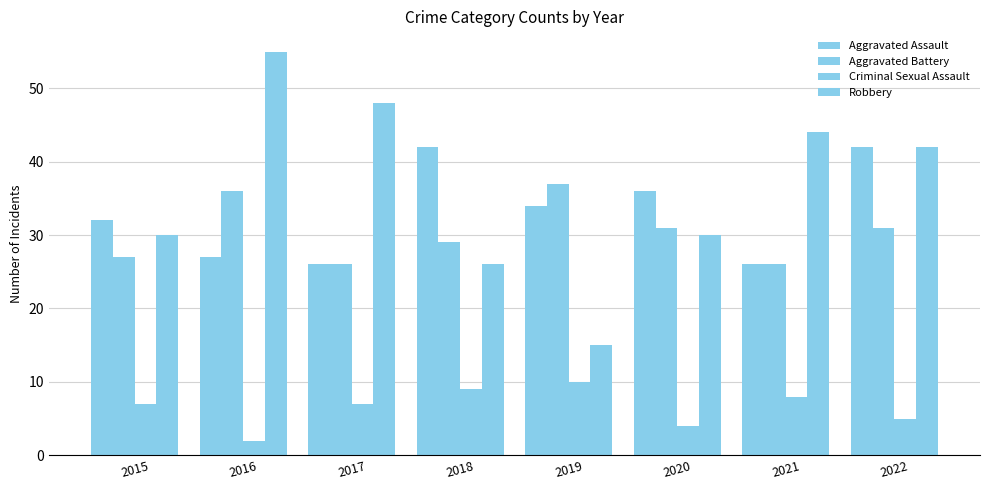

How many groups of bars are there?

8